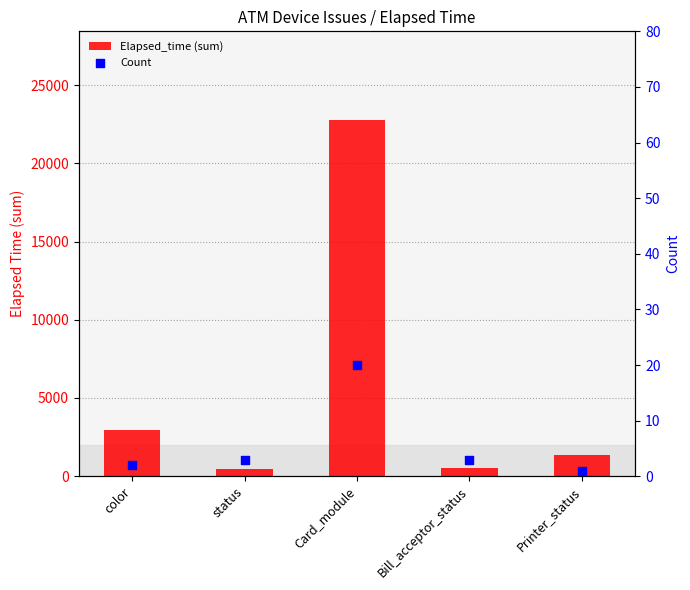

What is the total value across all series at color?

2933